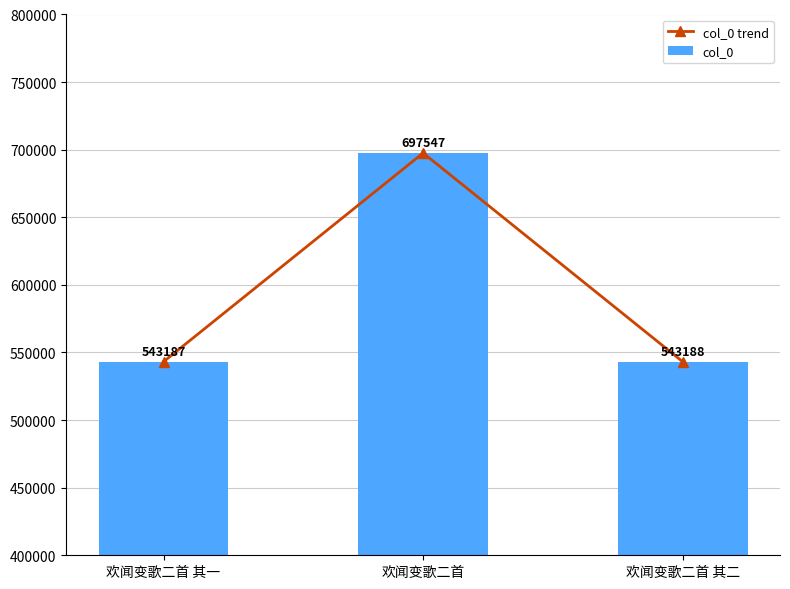

Reading right to left, what are all the values shown in this chart?

col_0 trend: 543188	697547	543187
col_0: 543188	697547	543187